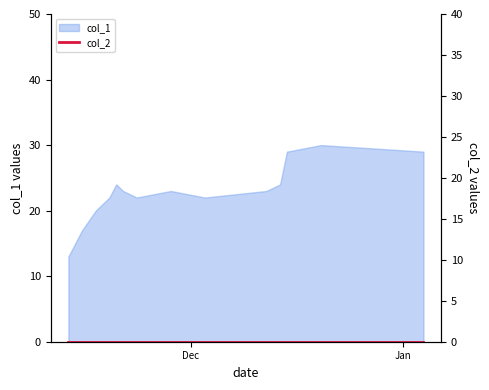

How many lines are shown in the chart?

1